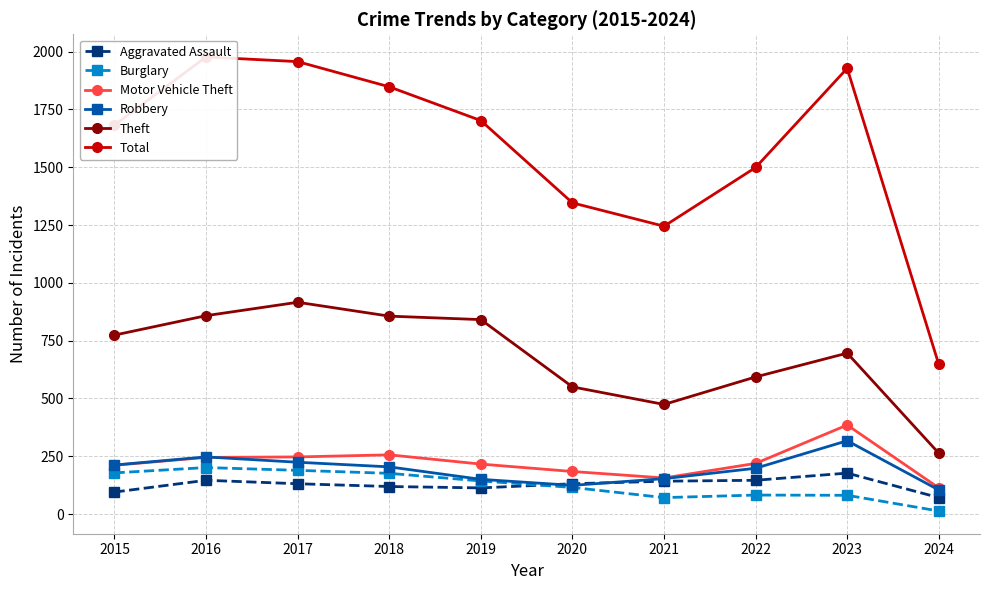

What are all the series names shown in the legend?

Aggravated Assault, Burglary, Motor Vehicle Theft, Robbery, Theft, Total